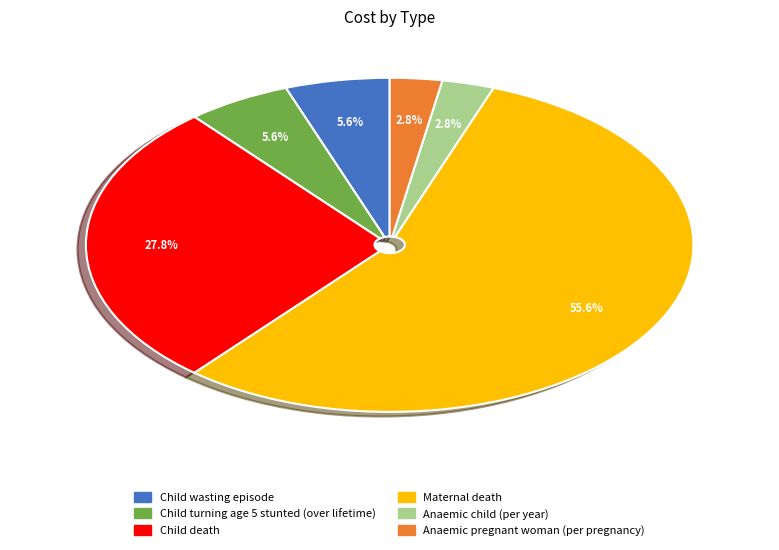

Which has a higher value, Anaemic child (per year) or Child death?

Child death